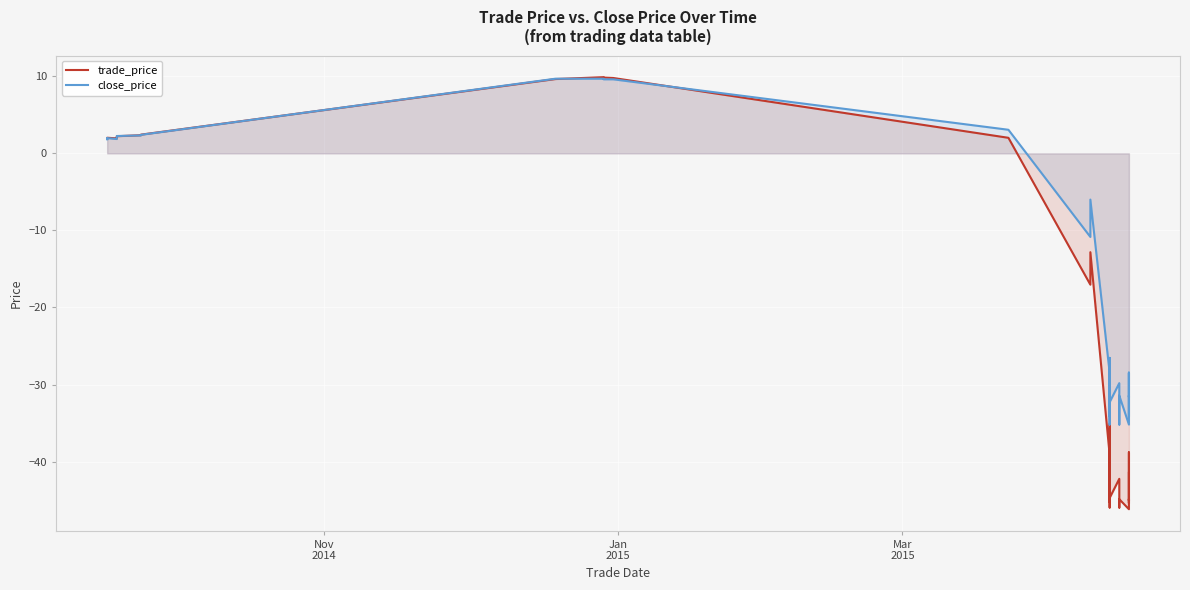

Reading left to right, list all the values displayed in this chart.

trade_price: 1.9	1.9	1.9	2.0	1.9	2.0	2.2	2.4	2.4	9.6	9.9	9.8	9.8	2.0	-17.0	-12.8	-39.1	-41.6	-35.1	-44.9	-42.4	-45.9	-43.7	-45.2	-37.3	-44.7	-42.2	-43.7	-44.7	-45.2	-46.0	-44.9	-46.2	-44.8	-45.0	-43.8	-38.8	-42.3	-45.4	-41.5
close_price: 1.8	1.9	1.9	2.0	1.9	2.0	2.2	2.3	2.4	9.7	9.7	9.6	9.6	3.1	-10.8	-6.0	-28.4	-28.6	-26.5	-31.4	-29.8	-35.2	-31.6	-34.1	-28.3	-32.3	-29.8	-31.6	-32.3	-34.1	-35.2	-31.4	-35.2	-32.3	-31.4	-31.6	-28.4	-29.8	-34.1	-28.6